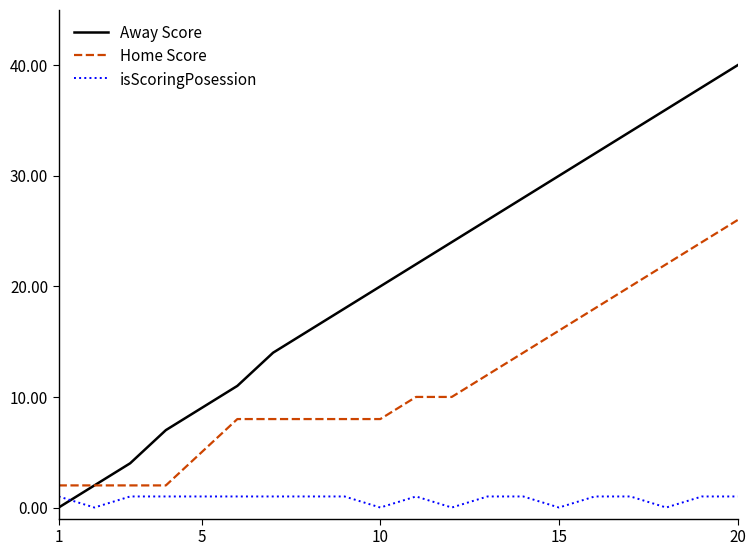

Which series has the largest total across all categories?

Away Score